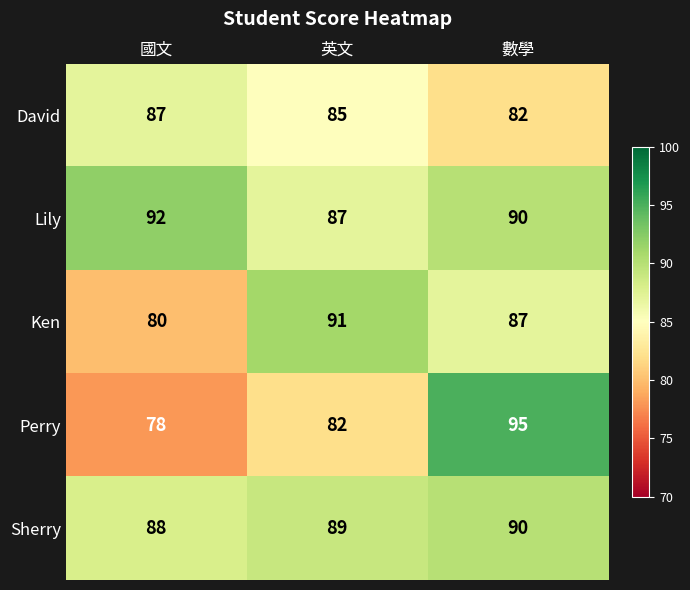

How many data points does each series have?

3